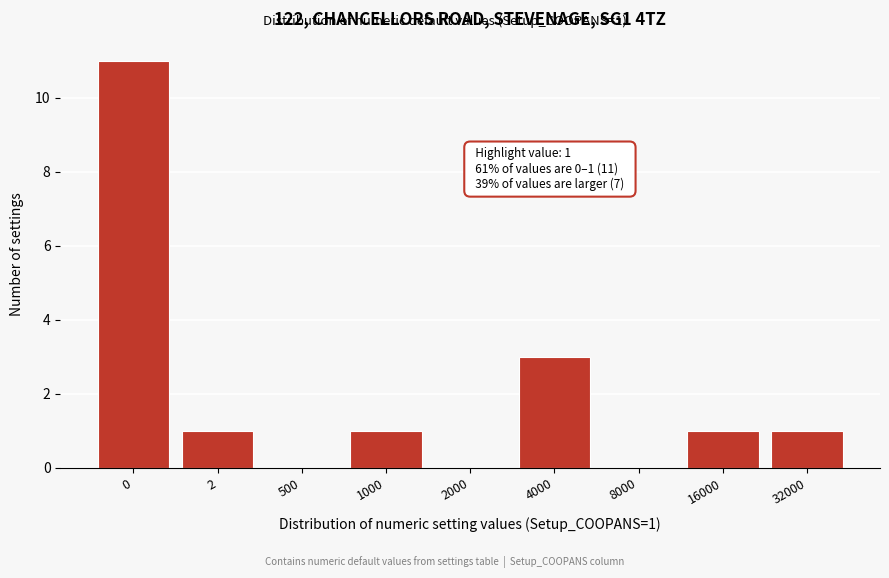

Reading right to left, list all the values displayed in this chart.

32000=1	16000=1	8000=0	4000=3	2000=0	1000=1	500=0	2=1	0=11